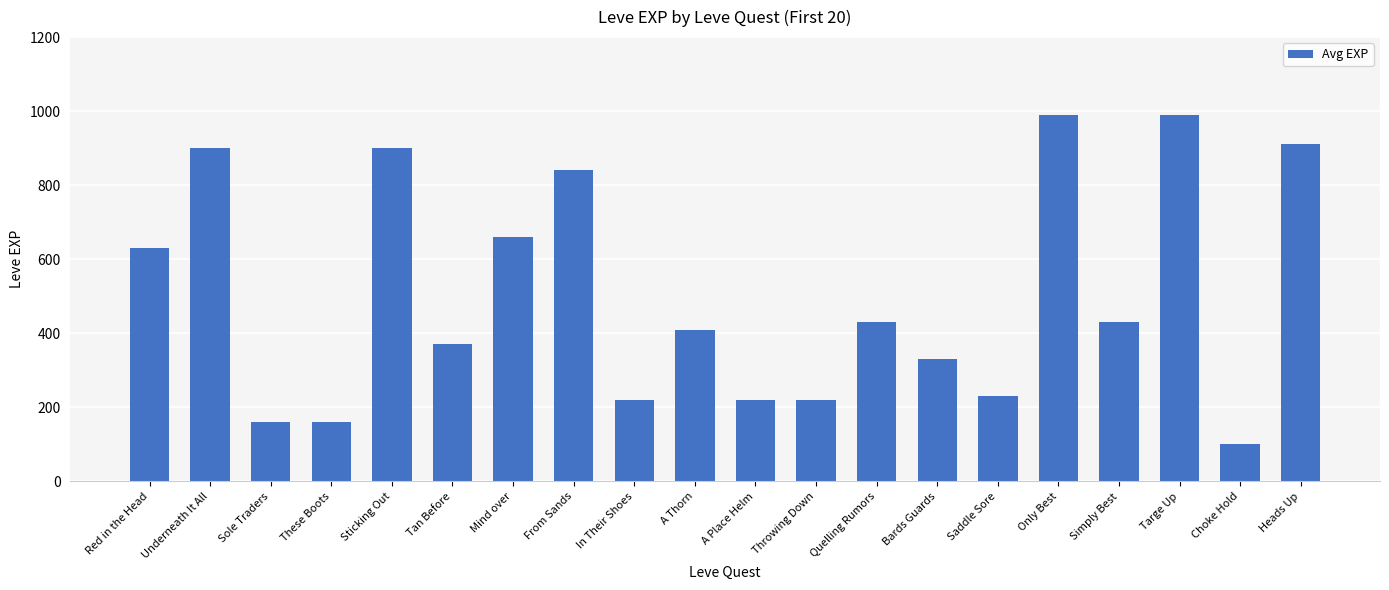

What is the difference between the values at Quelling Rumors and A Thorn?

20